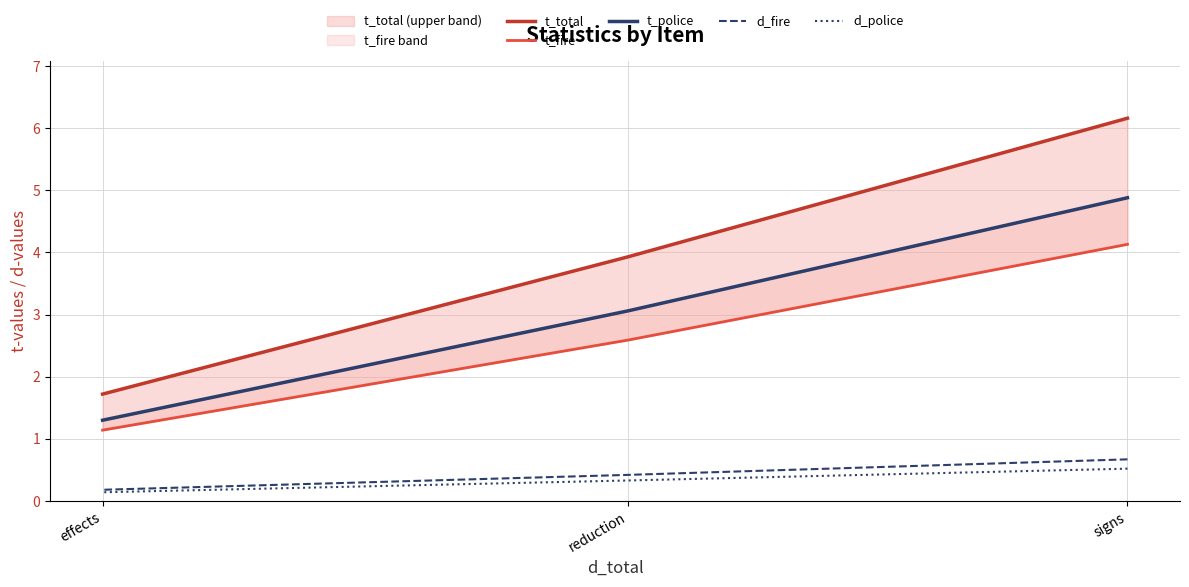

At which label does t_police reach its peak?

signs